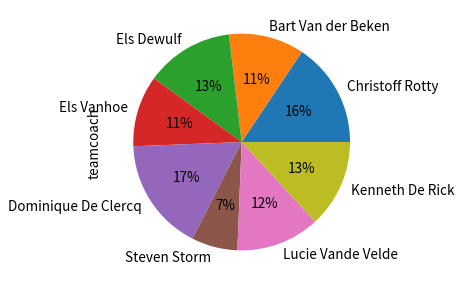

Count the number of slices in the pie.

8